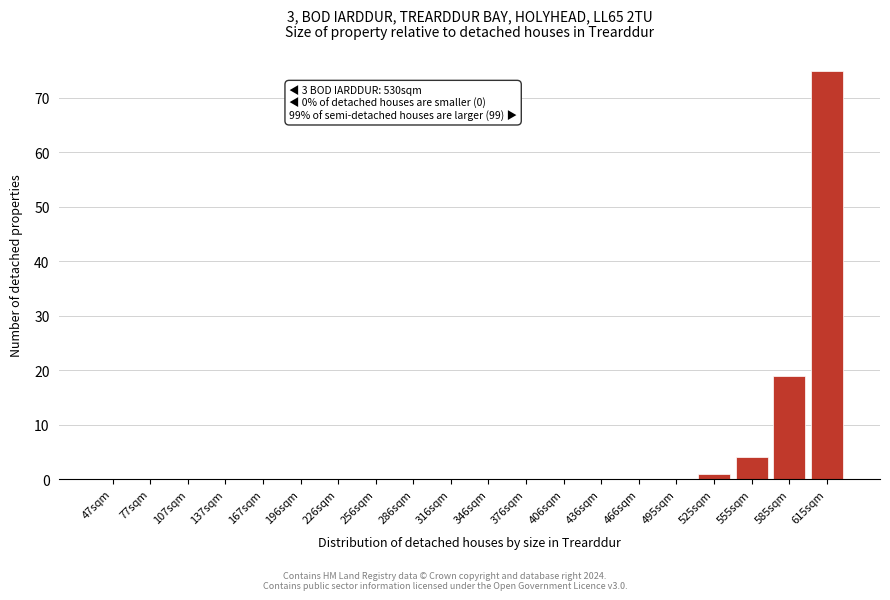

Reading right to left, extract all data points from this chart.

615sqm=75	585sqm=19	555sqm=4	525sqm=1	495sqm=0	466sqm=0	436sqm=0	406sqm=0	376sqm=0	346sqm=0	316sqm=0	286sqm=0	256sqm=0	226sqm=0	196sqm=0	167sqm=0	137sqm=0	107sqm=0	77sqm=0	47sqm=0